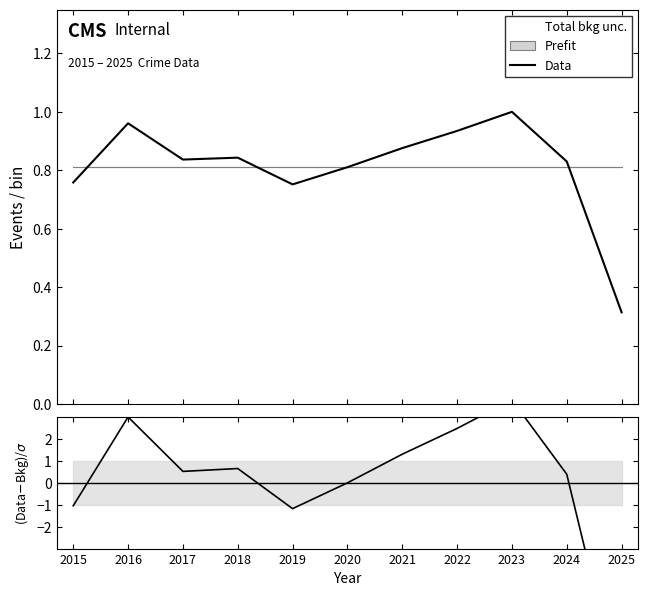

At which category does (Data-Bkg)/σ reach its first local peak?

2016